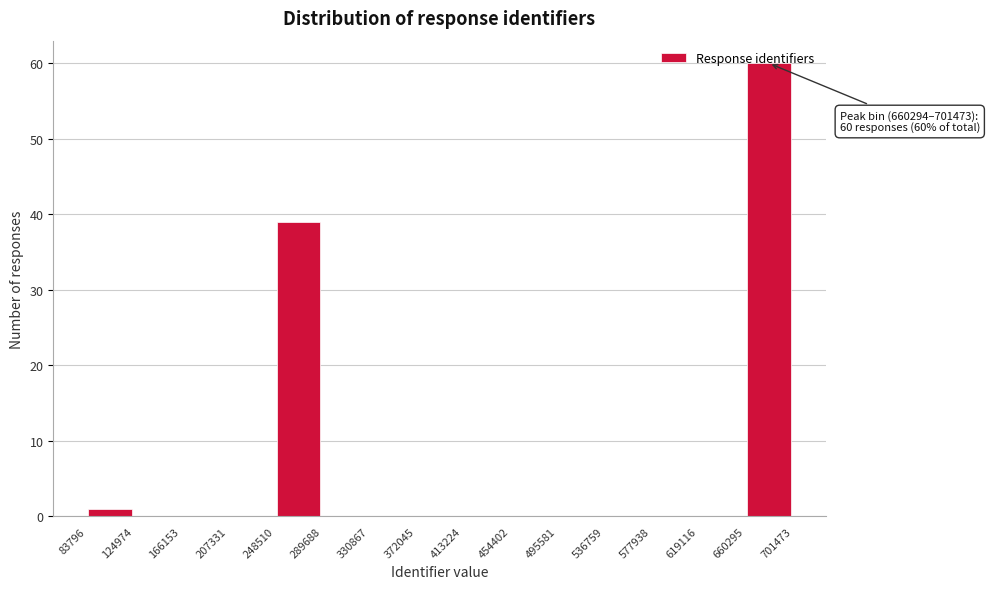

Over which range of the x-axis is the bar tallest?

660295 to 701473